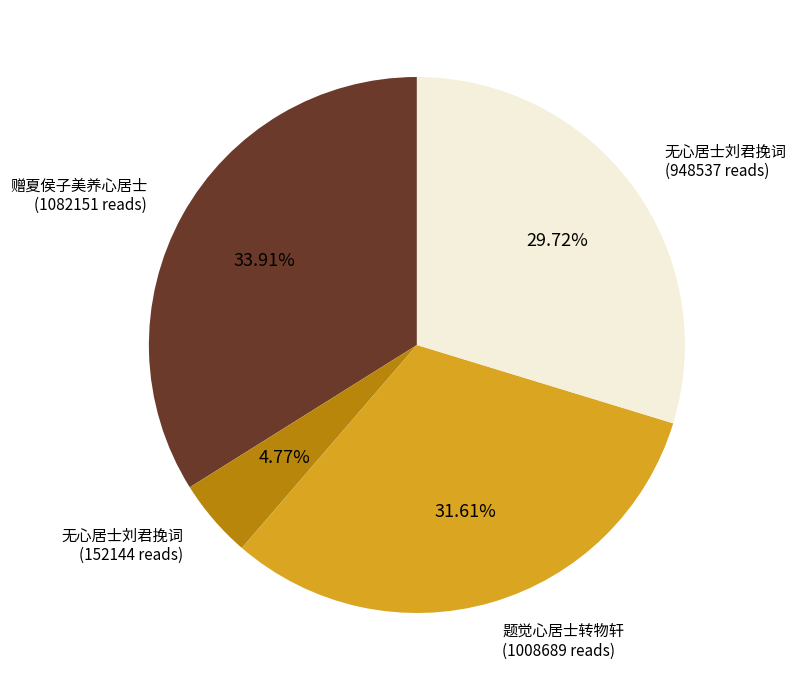

Does any single category account for the majority?

No